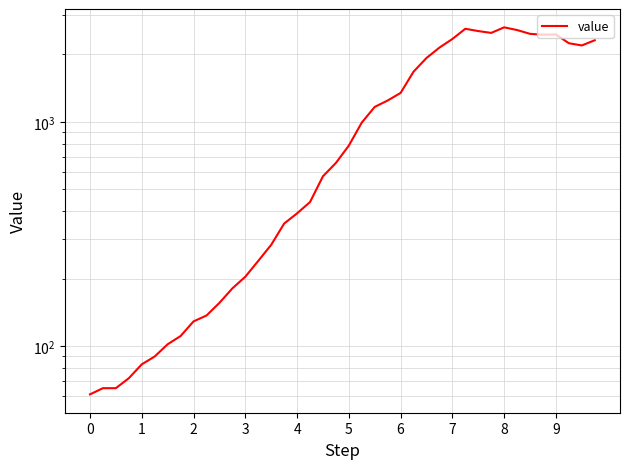

What is the approximate value at 33, to the nearest 100?

2600